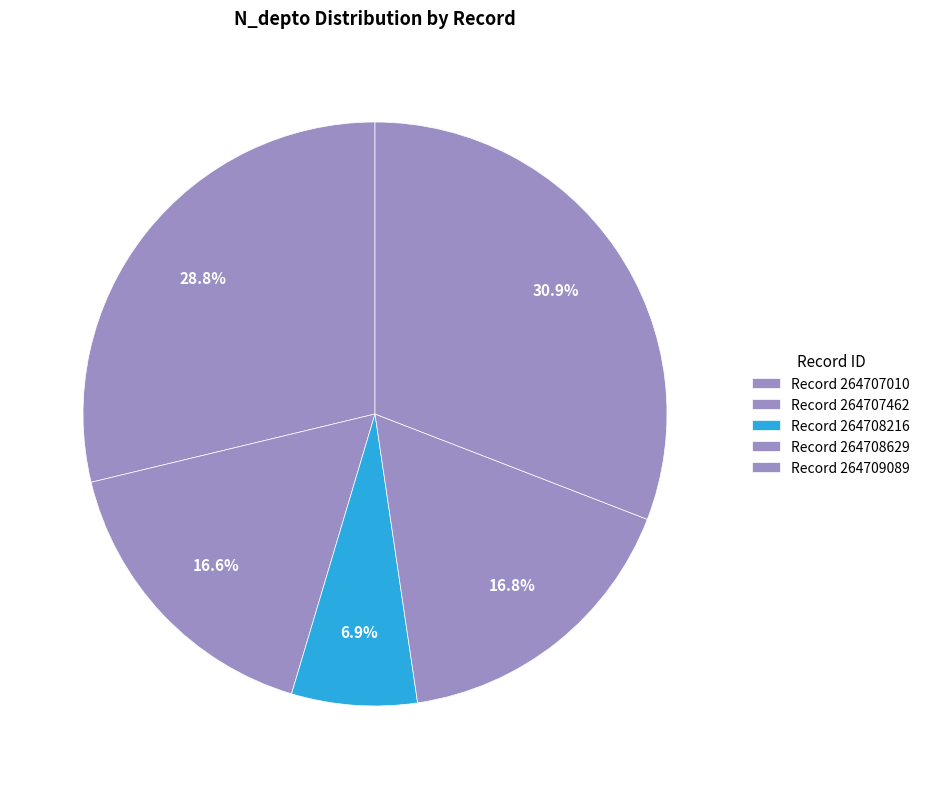

Count the number of slices in the pie.

5